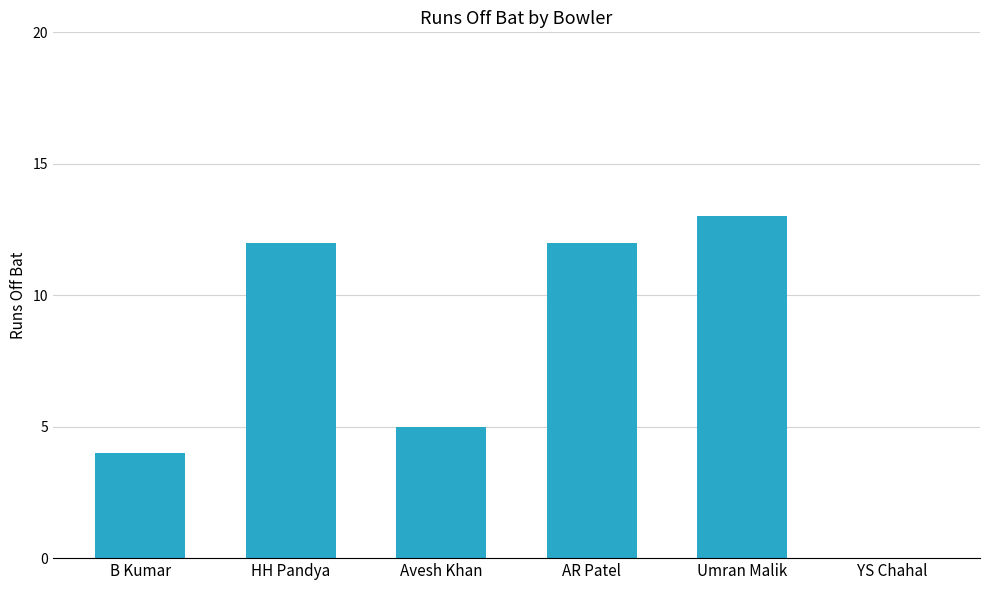

Which category has the highest value across all series?

Umran Malik